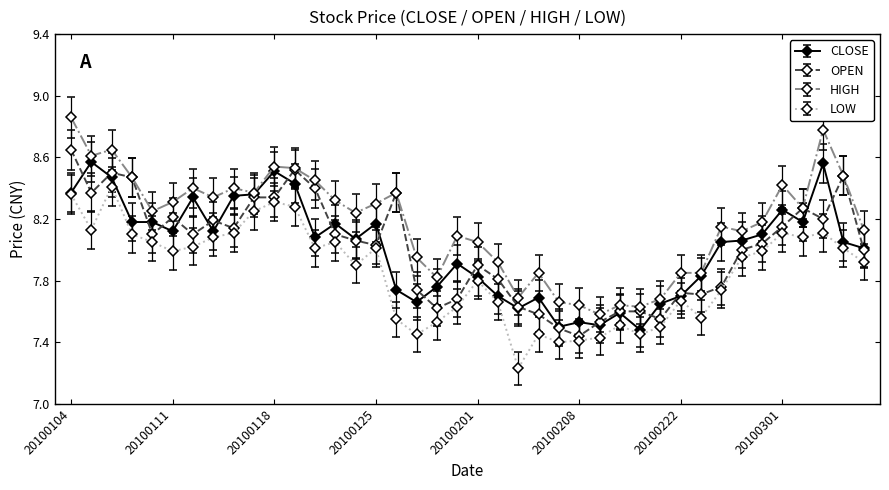

Which series has the largest range (max minus min)?

HIGH